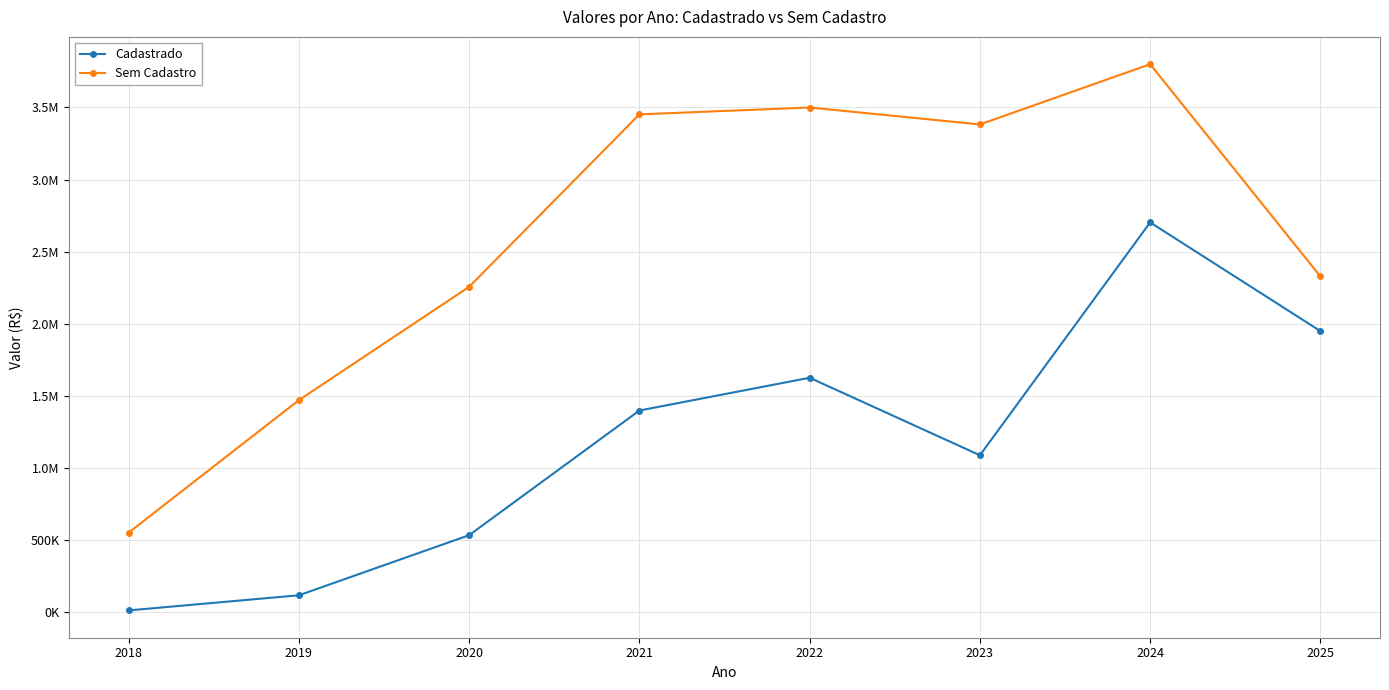

Which series has the largest total across all categories?

Sem Cadastro